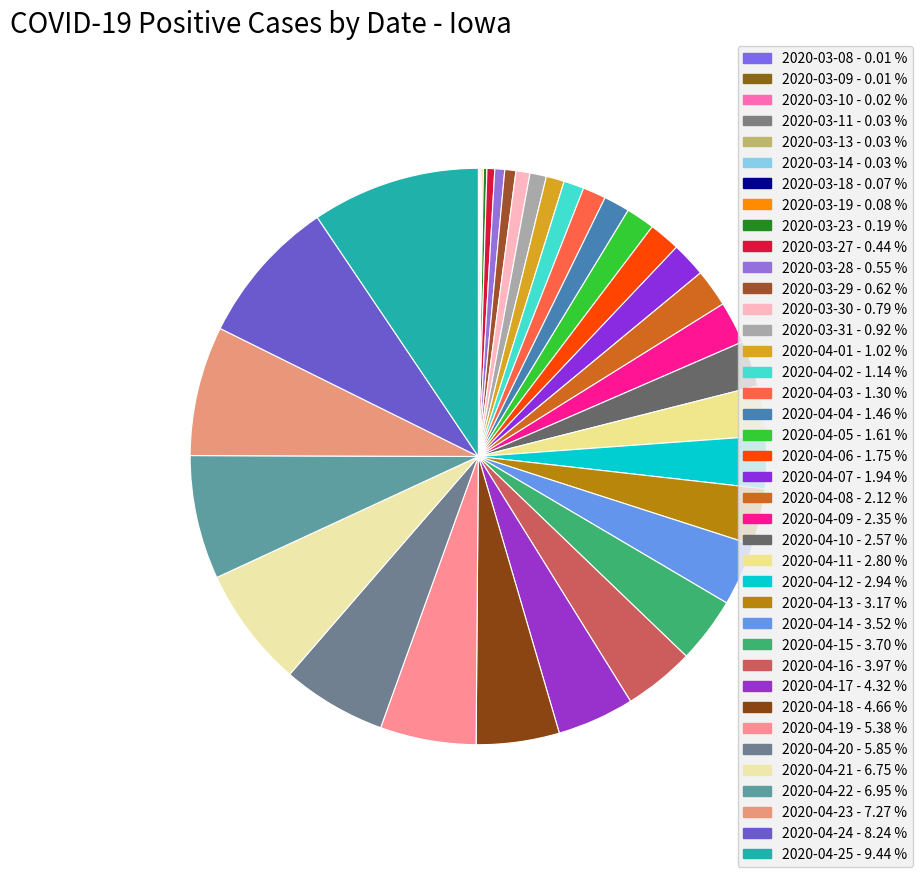

What is the change in value from 2020-03-08 to 2020-03-18?

+35